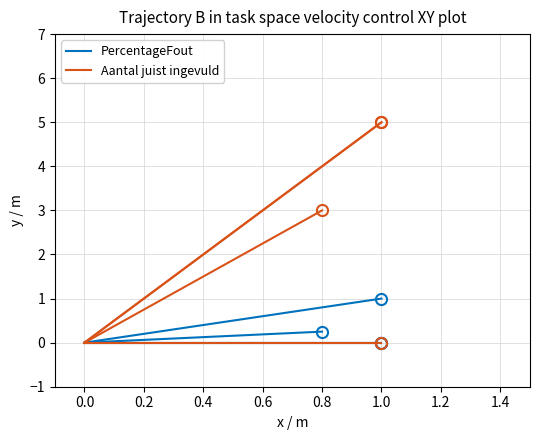

Between 0.0 and 0.8, which series saw the biggest shift?

Aantal juist ingevuld